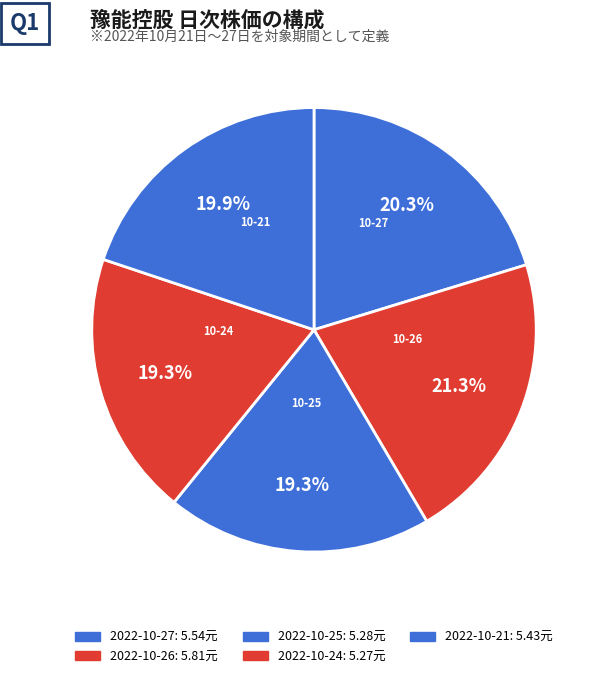

How many slices are in this pie chart?

5